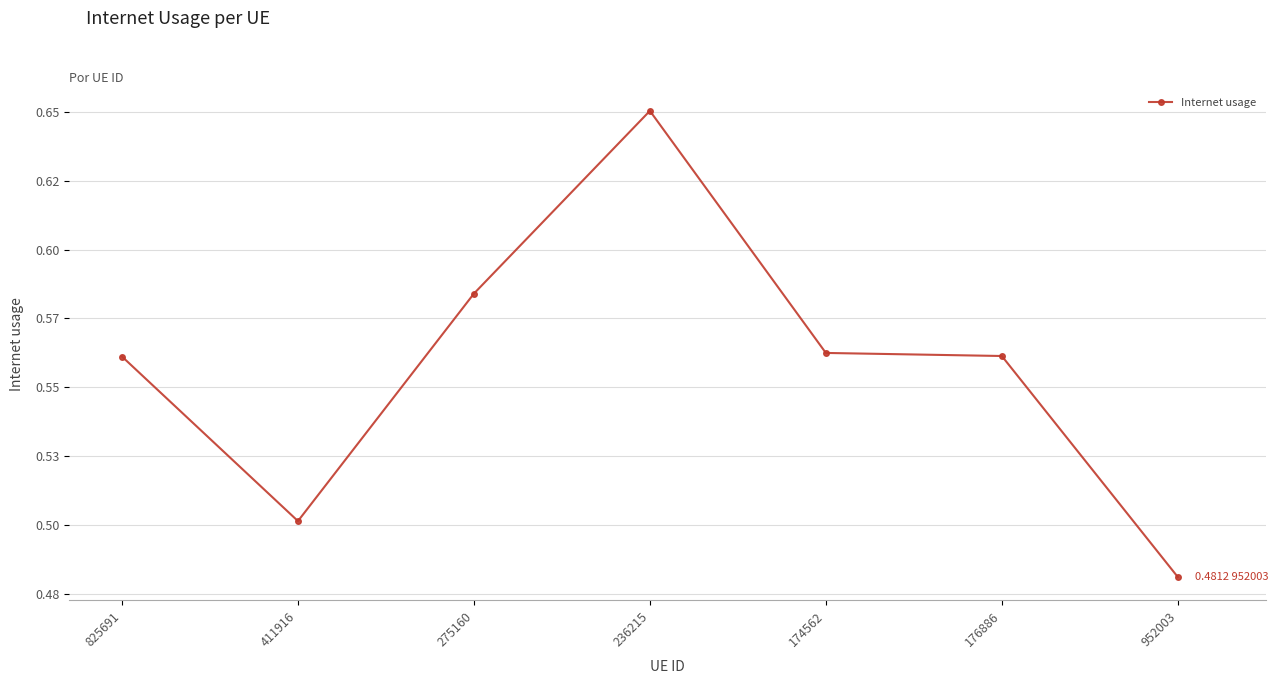

At which category does the chart reach its minimum across all series?

952003